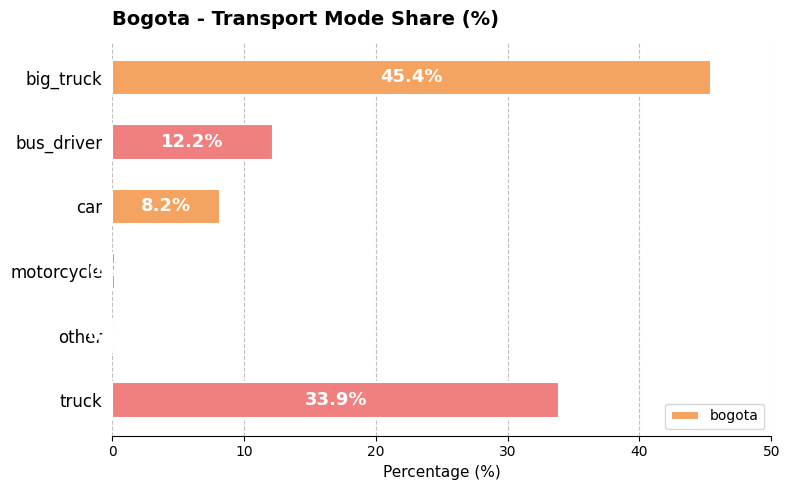

What is the approximate value at truck?

33.9